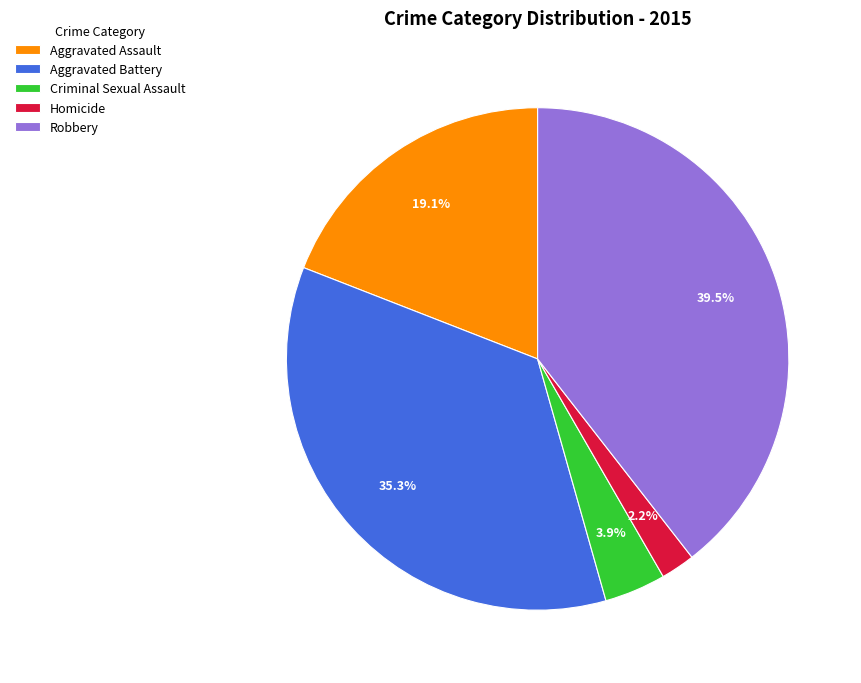

Does Aggravated Battery account for over 50% of the chart?

No